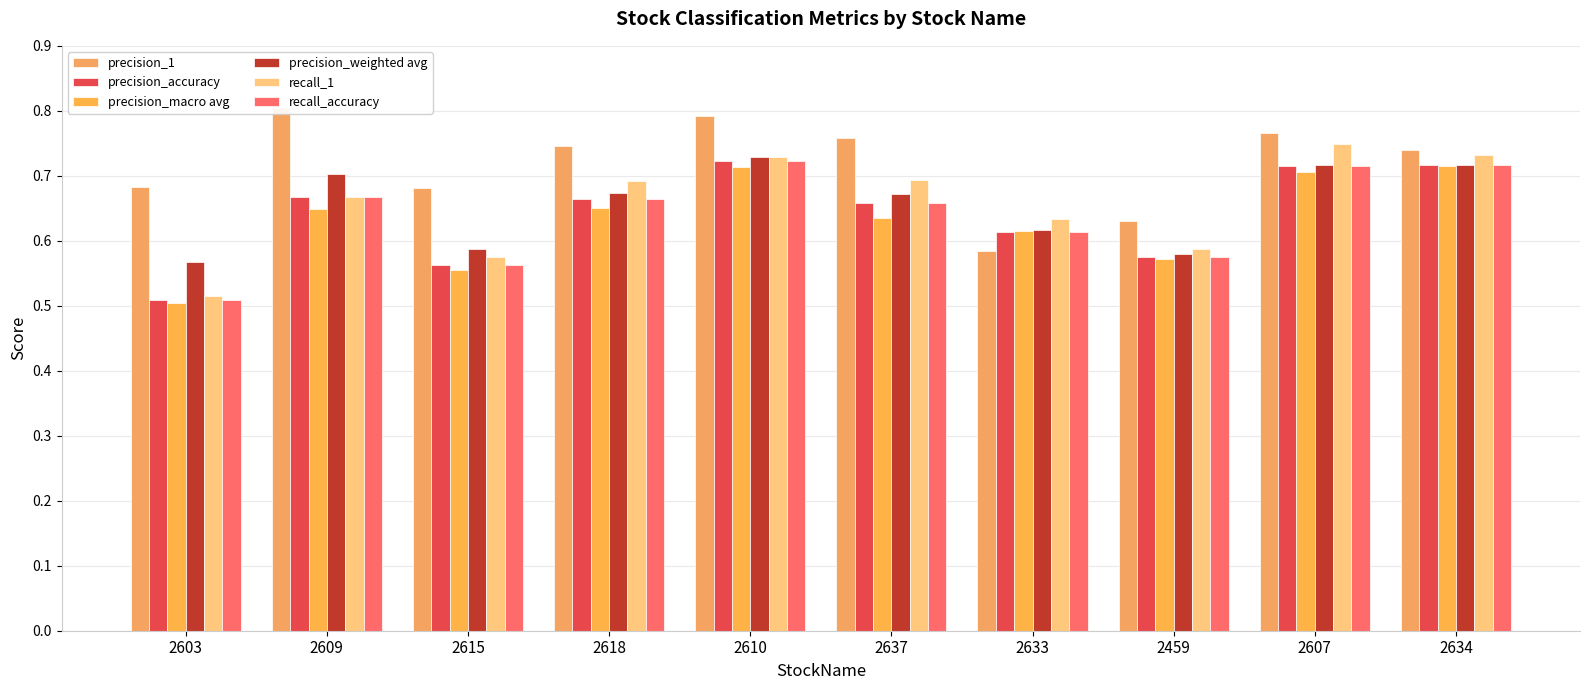

What is the maximum value for recall_1?

0.7